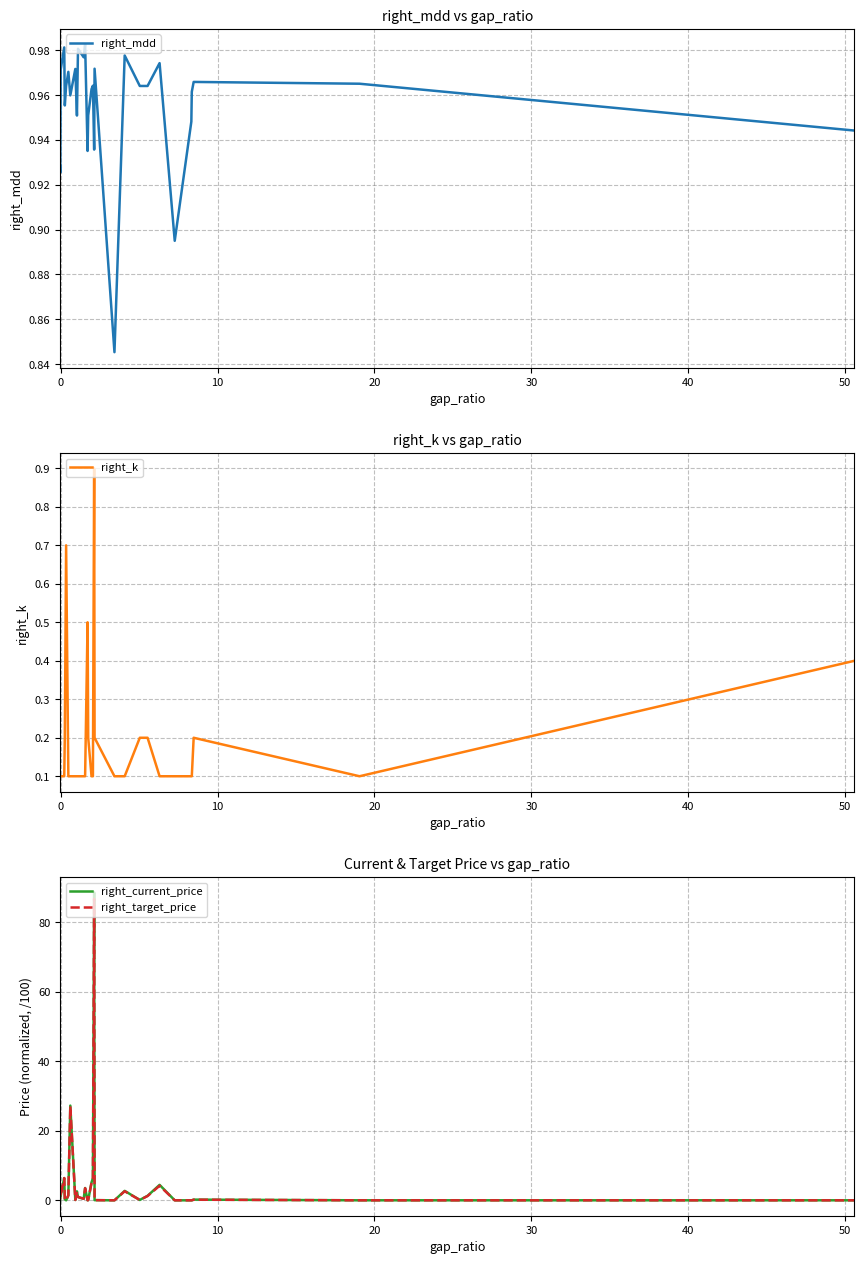

What are all the series names shown in the legend?

right_mdd, right_k, right_current_price, right_target_price